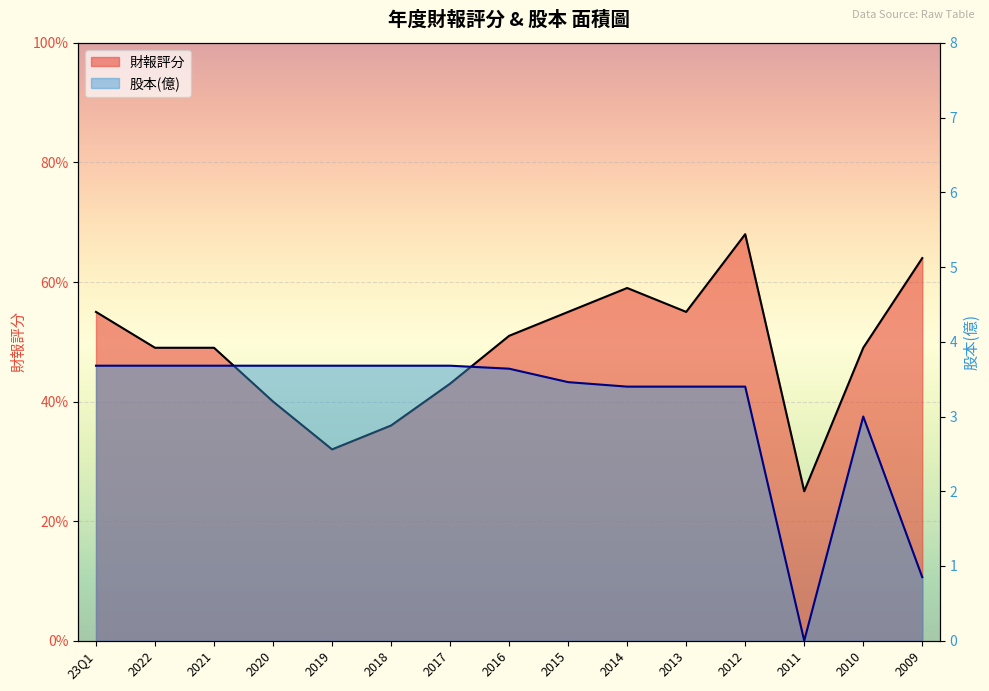

Where is 財報評分 nearest to the value 46?

2022